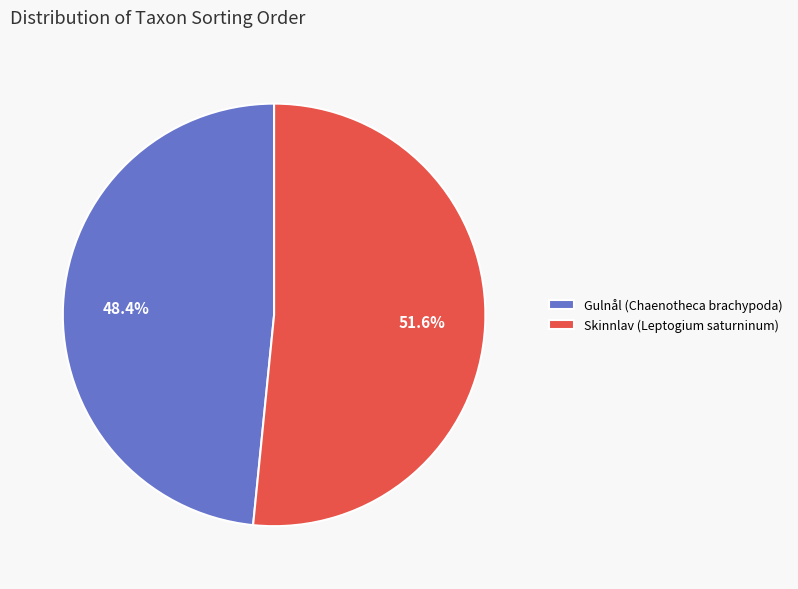

What is the ratio of the value at Gulnål (Chaenotheca brachypoda) to the value at Skinnlav (Leptogium saturninum)?

0.9